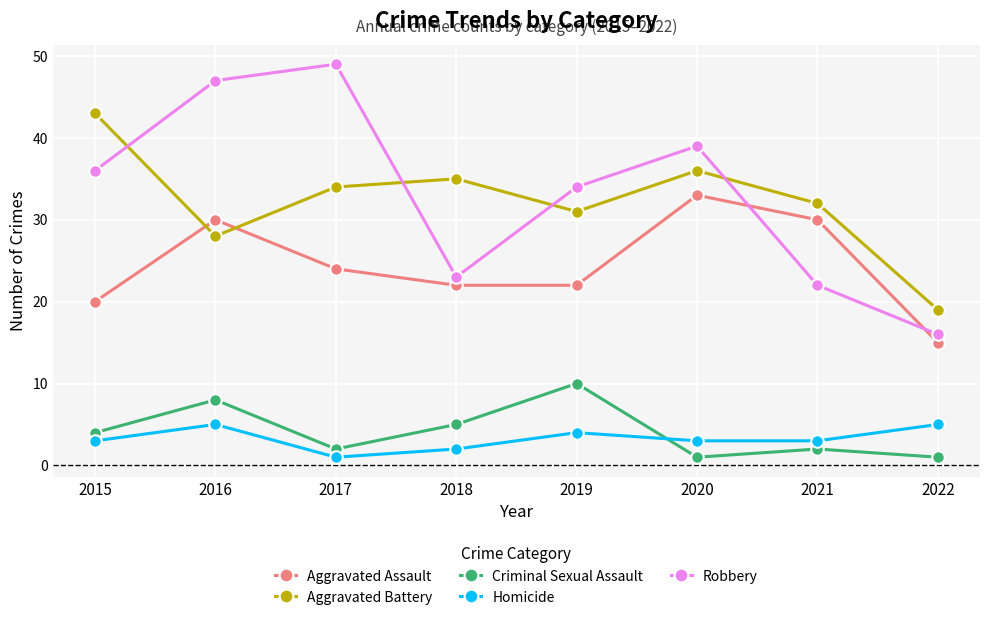

True or false: Aggravated Battery and Robbery cross at least once.

True